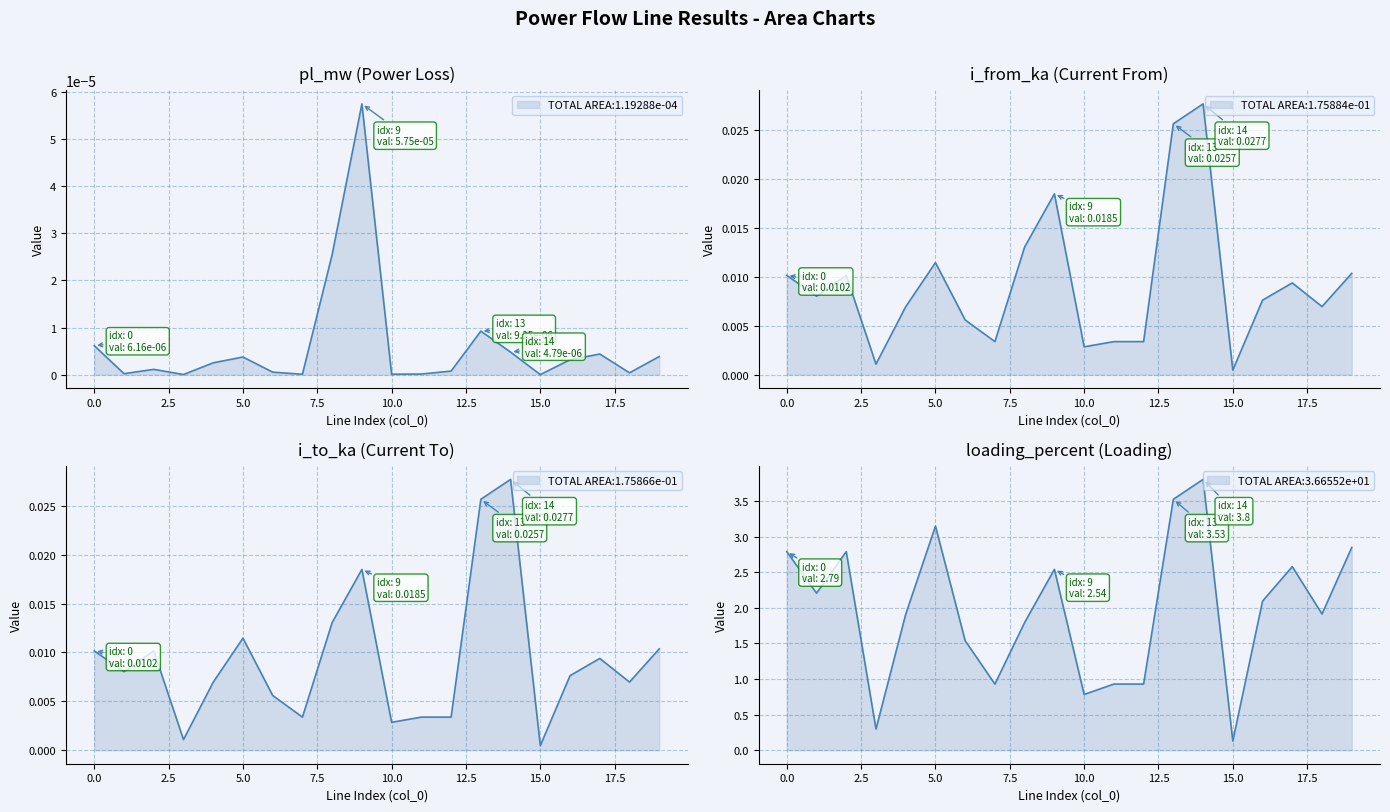

Which category has the highest value across all series?

14